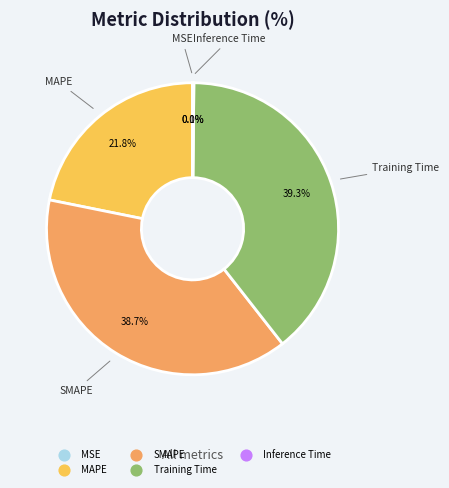

How much of the chart is everything except Training Time?

60.7%